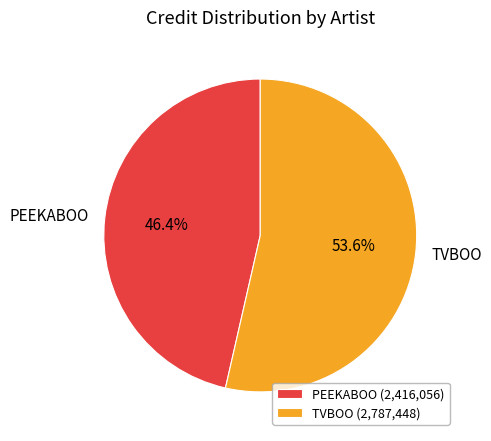

How many segments does this pie chart have?

2